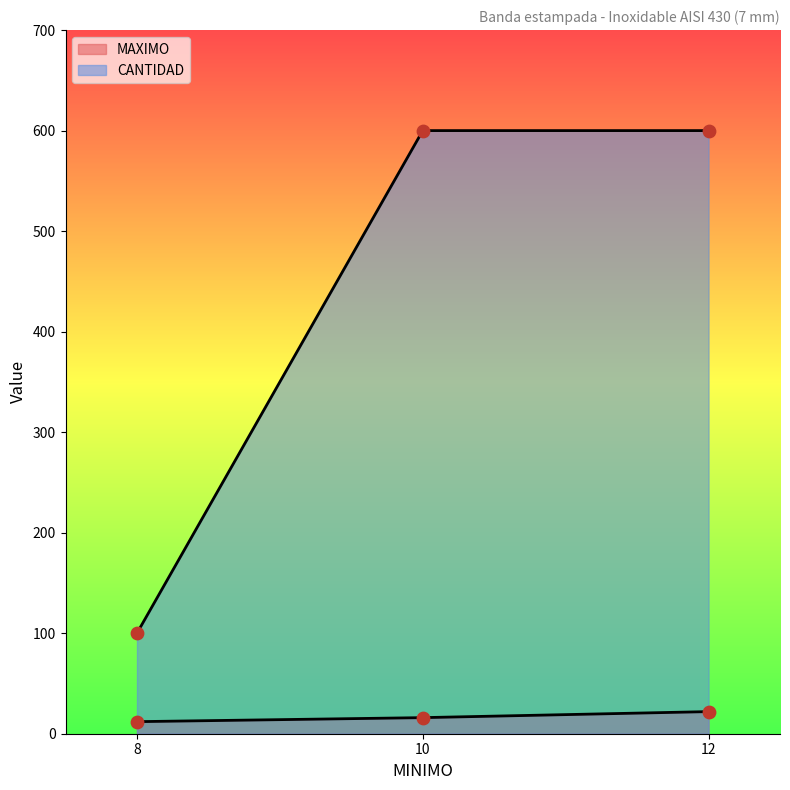

Which series contains the lowest Y value?

MAXIMO